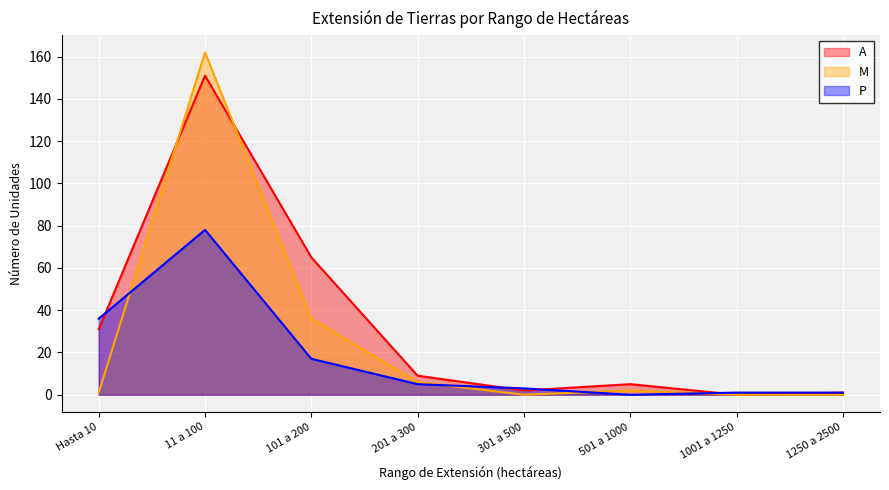

At Hasta 10, list the series in order from largest to smallest.

P, A, M